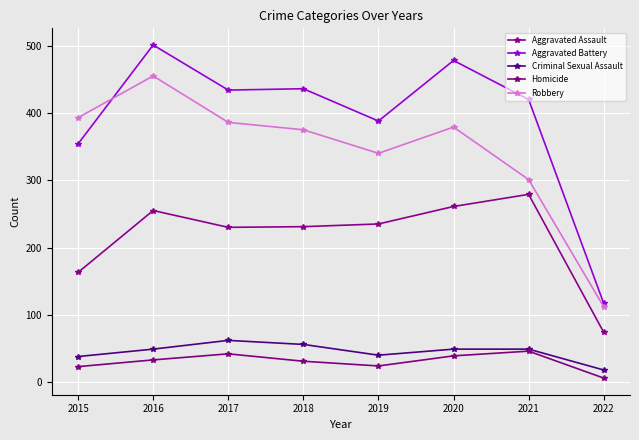

What are all the series names shown in the legend?

Aggravated Assault, Aggravated Battery, Criminal Sexual Assault, Homicide, Robbery